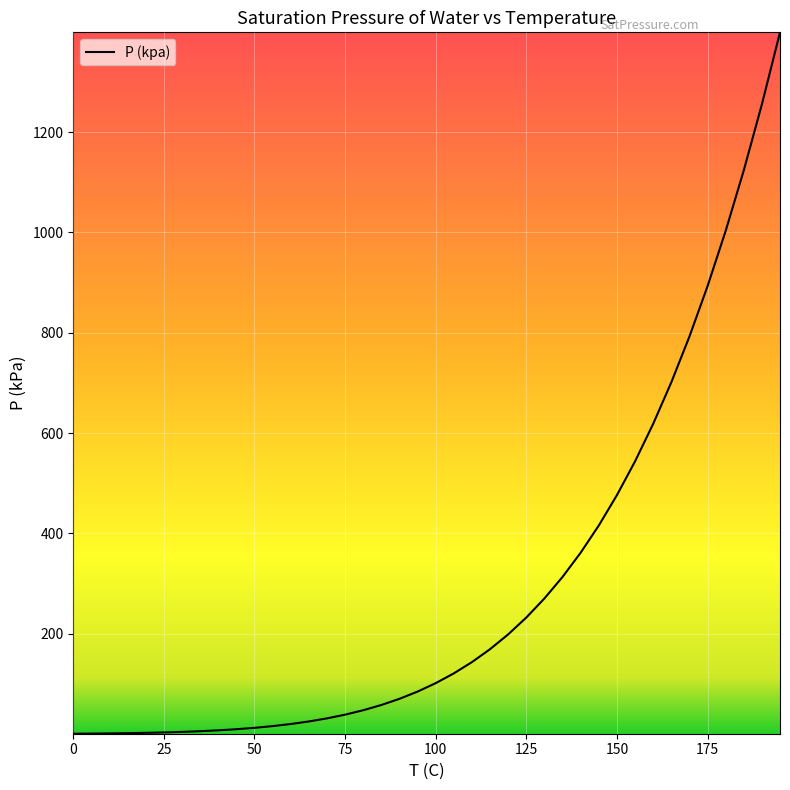

What is the average value?

289.3